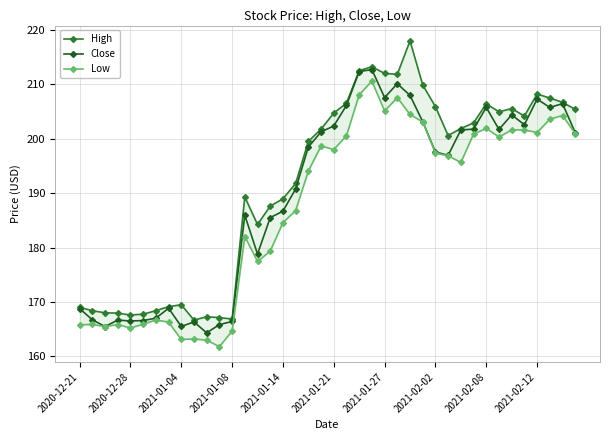

Is it true that Close equals 207.6 at 2021-01-27?

True